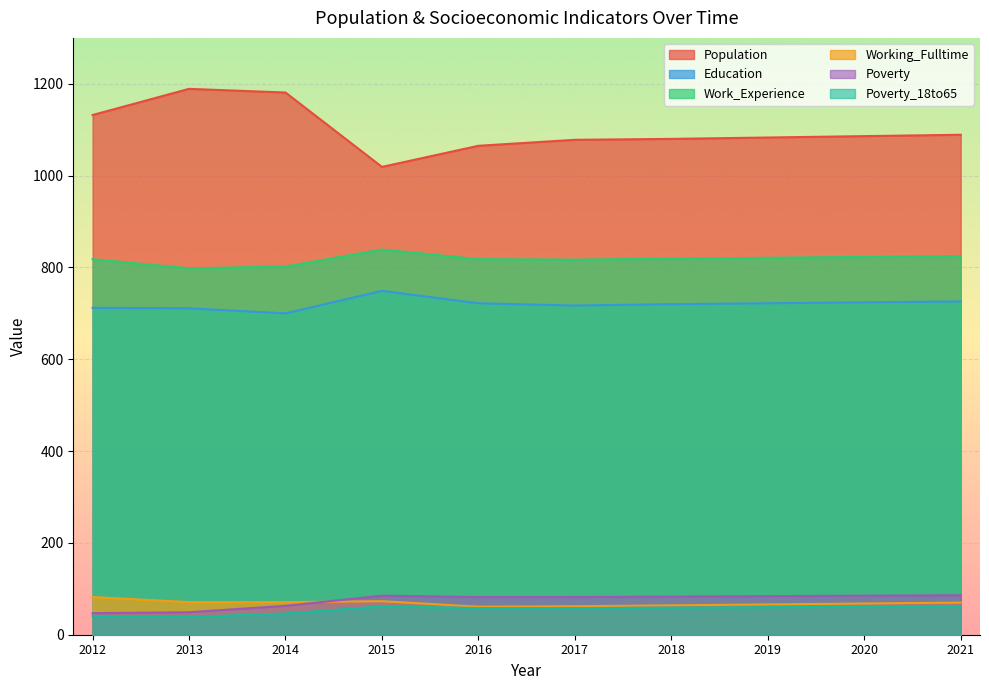

Is it true that Working_Fulltime equals 82 at 2012?

True